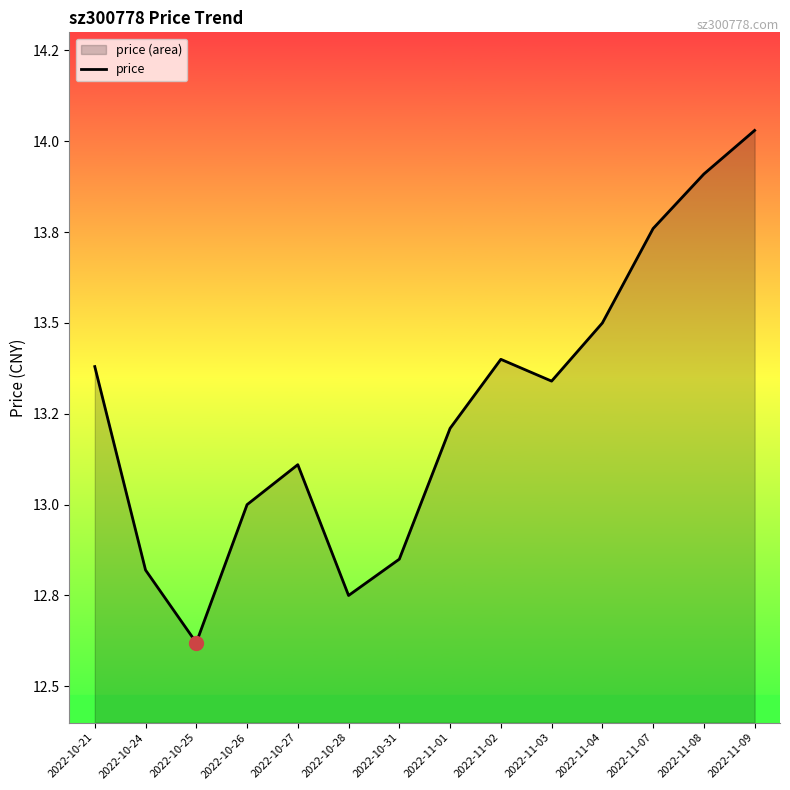

Reading left to right, extract all data points from this chart.

2022-10-21=13.4	2022-10-24=12.8	2022-10-25=12.6	2022-10-26=13.0	2022-10-27=13.1	2022-10-28=12.8	2022-10-31=12.8	2022-11-01=13.2	2022-11-02=13.4	2022-11-03=13.3	2022-11-04=13.5	2022-11-07=13.8	2022-11-08=13.9	2022-11-09=14.0